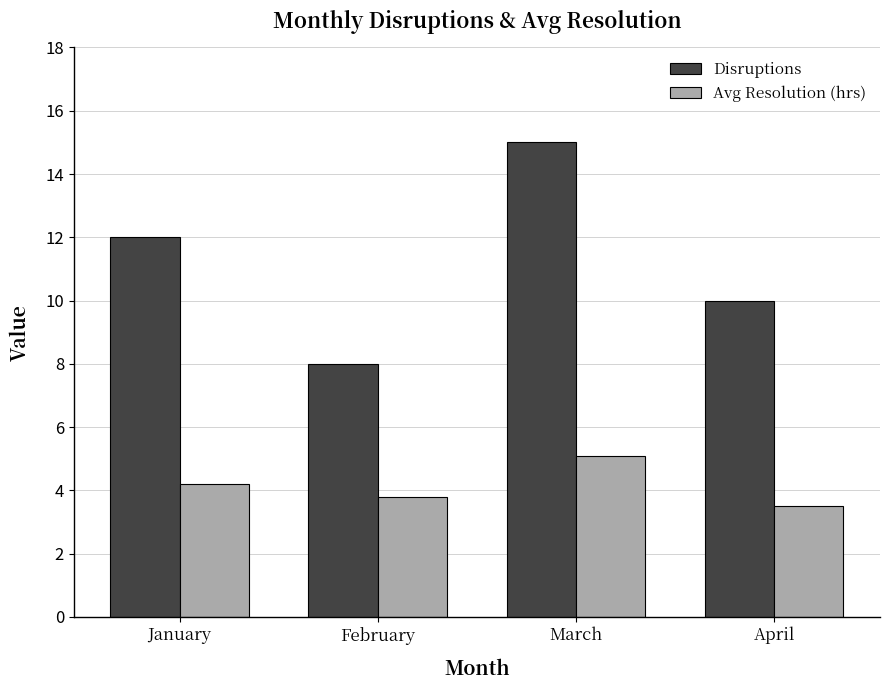

Is it true that Disruptions equals 5.9 at January?

False